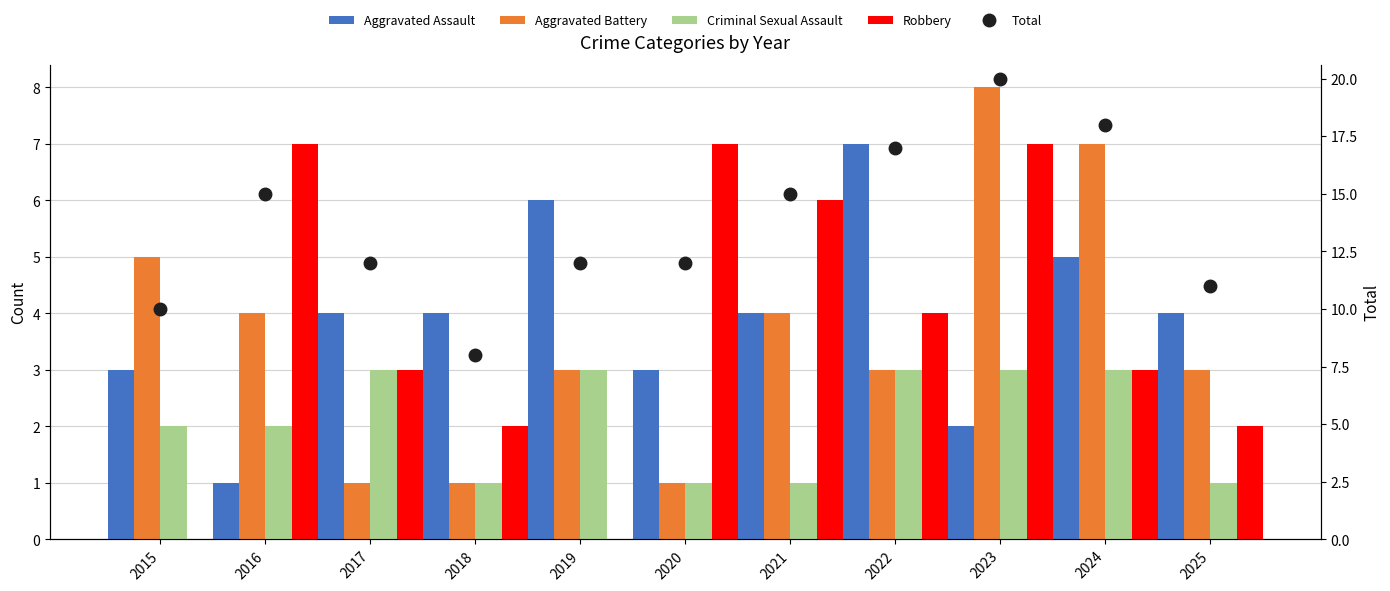

What is the difference between the second highest and second lowest values in the Aggravated Battery series?

6